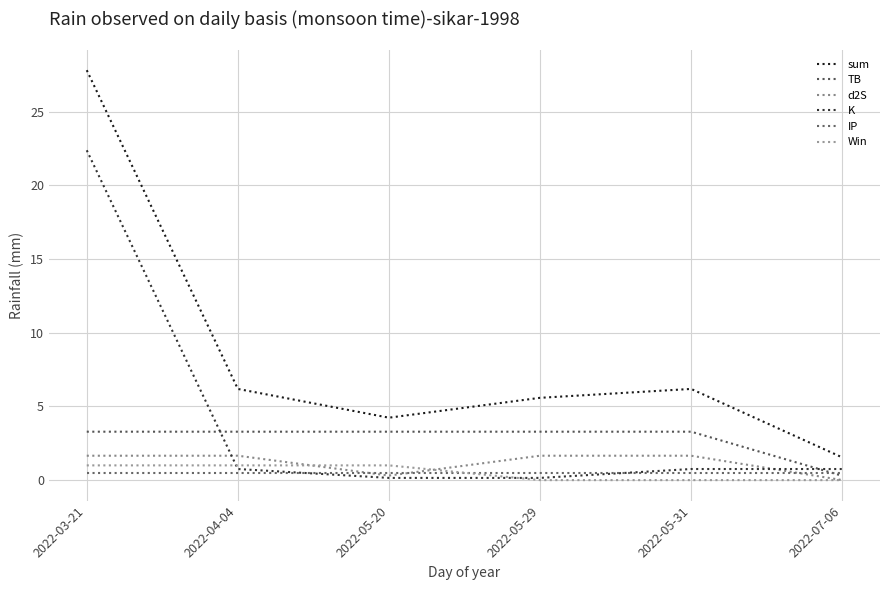

True or false: Win has more than 0 interior local peaks.

False